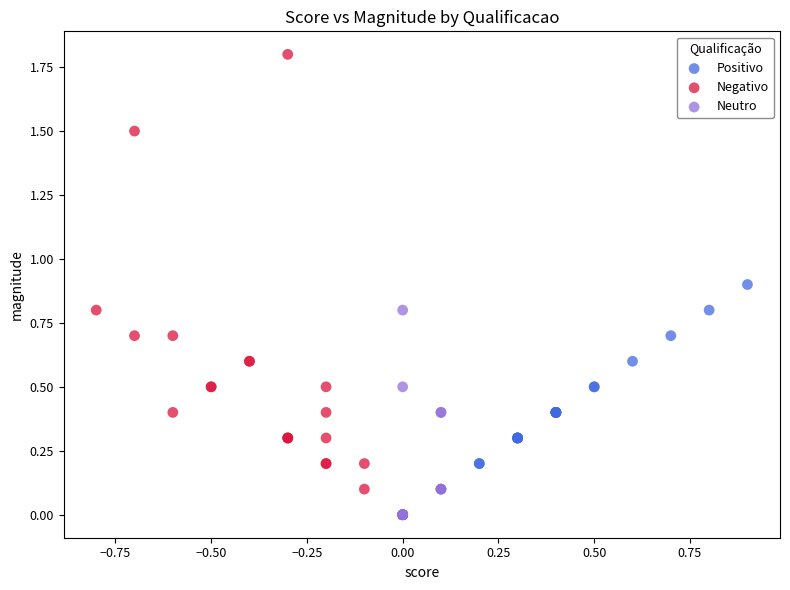

What are all the series names shown in the legend?

Positivo, Negativo, Neutro